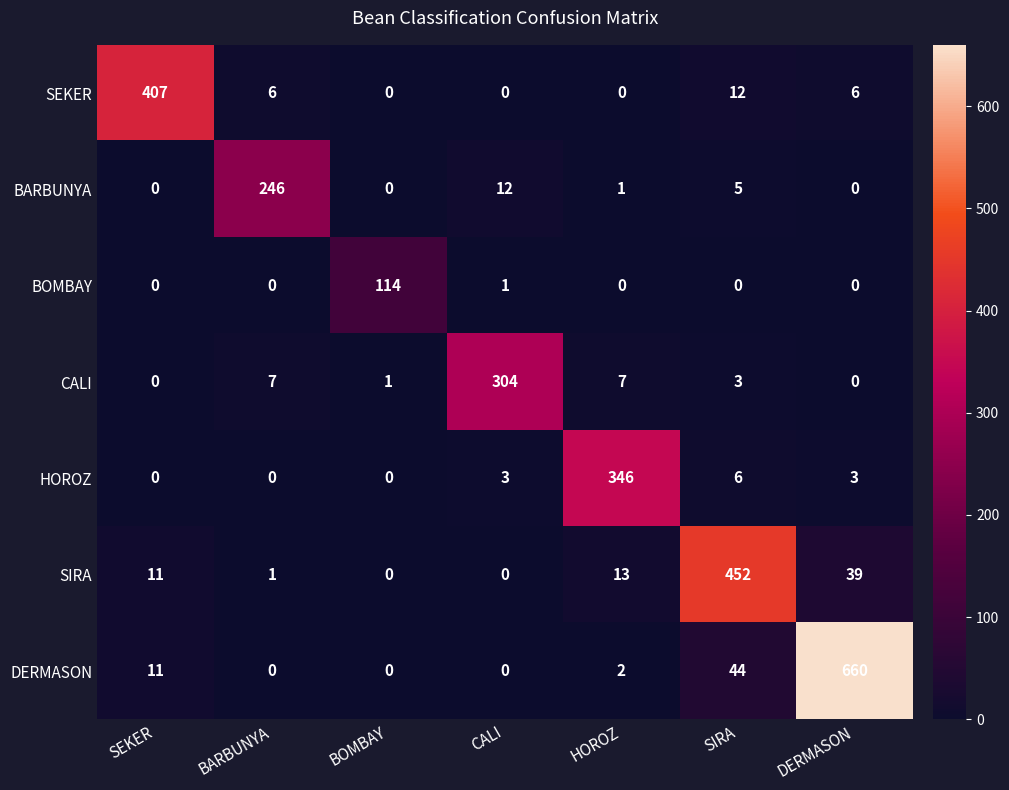

How many distinct data groups are displayed?

7